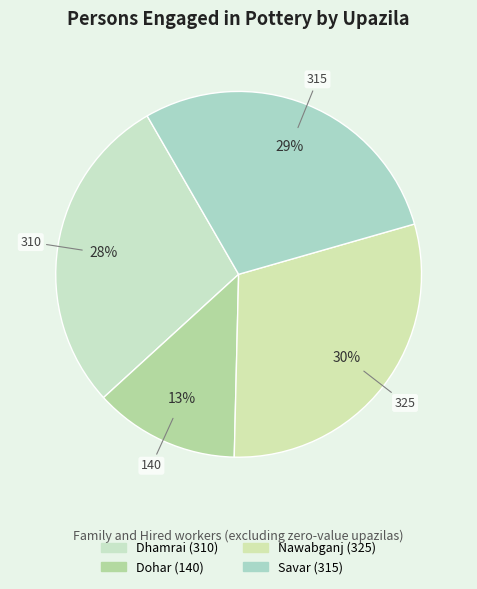

Which slice is the largest?

Nawabganj